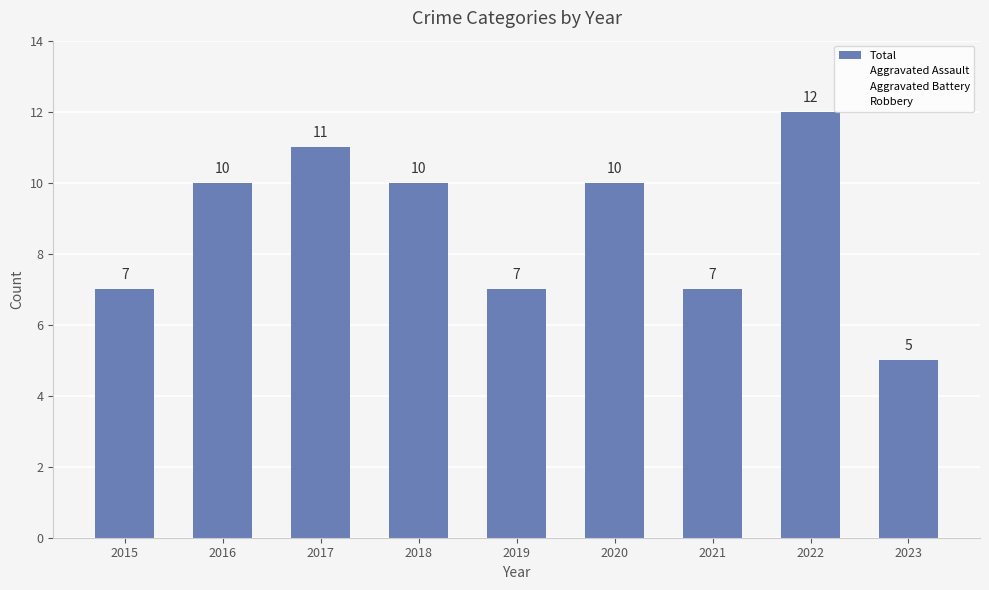

Are the bars horizontal?

No